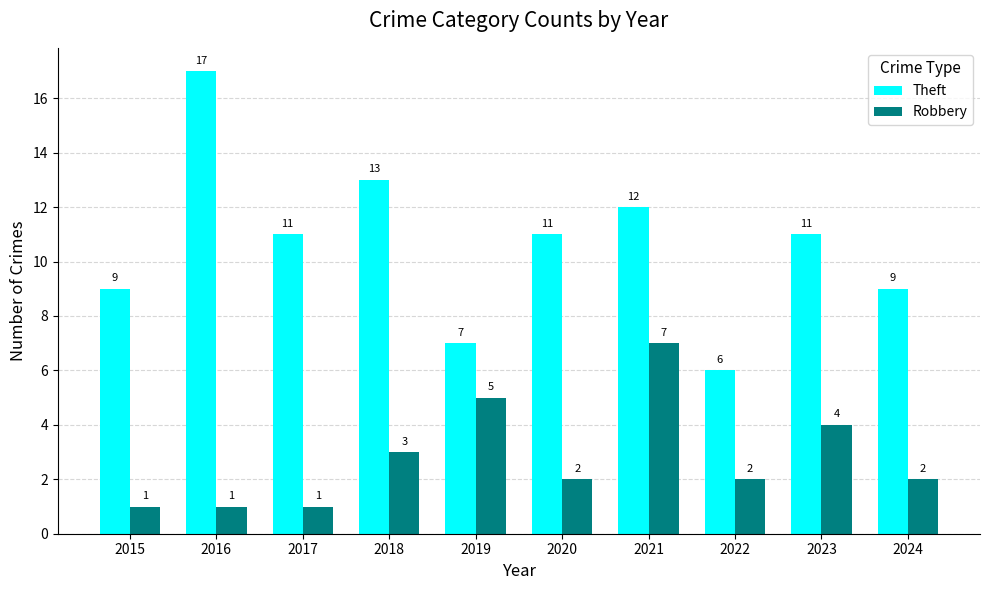

What is the total value across all series at 2019?

12